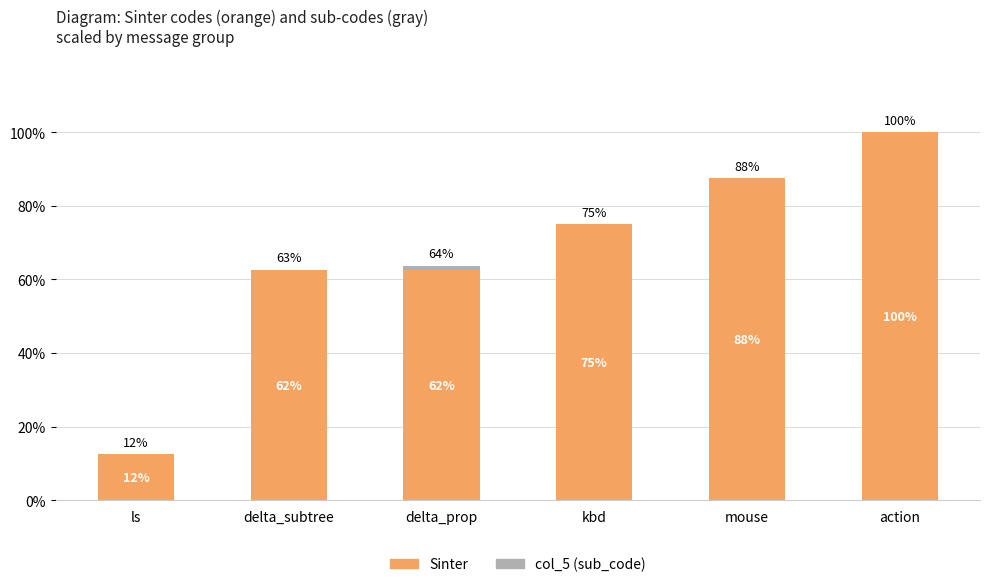

At which label is Sinter (scaled) closest to 56?

delta_subtree